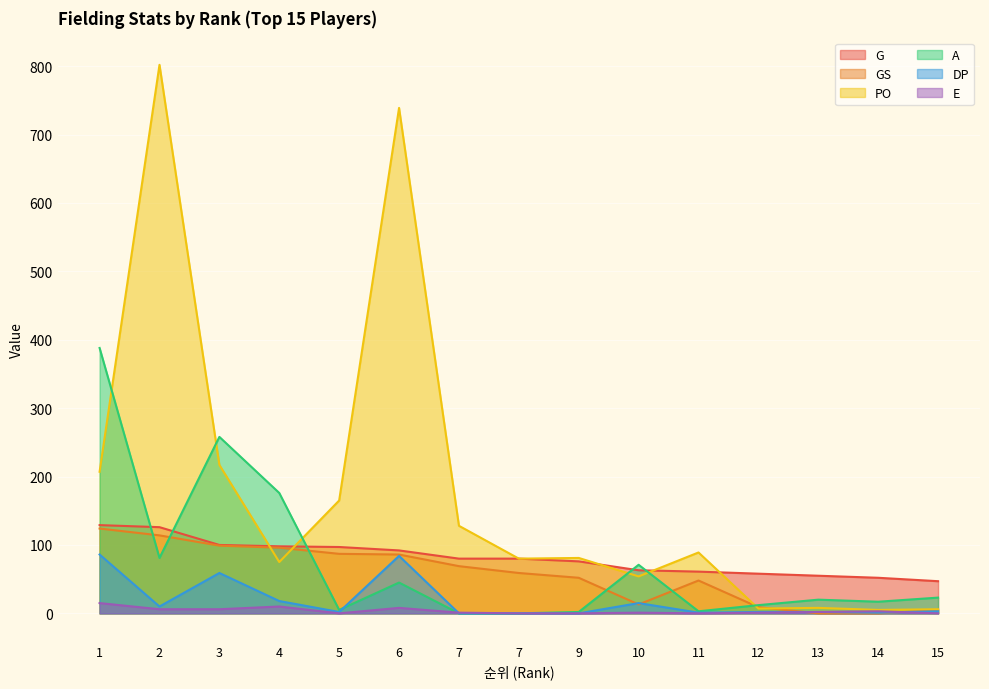

Which series has the largest range (max minus min)?

PO